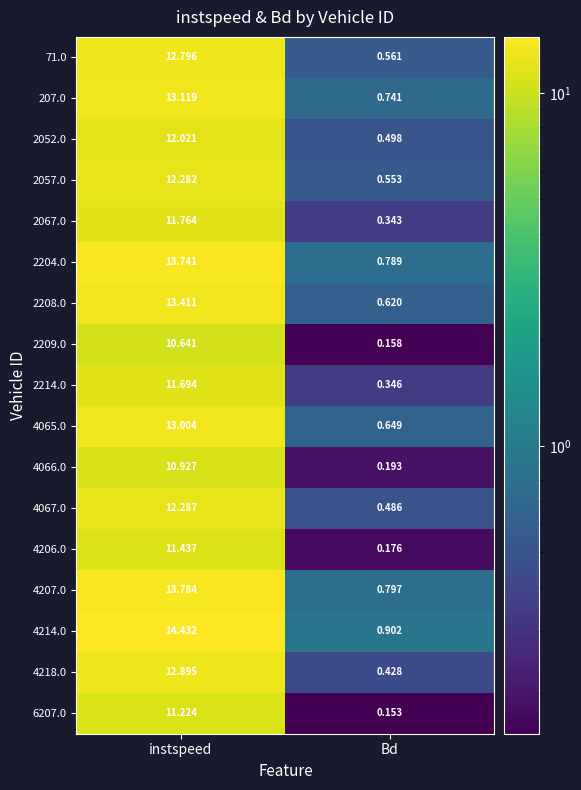

Is the value of 4214.0 at Bd greater than the value of 2204.0 at instspeed?

No